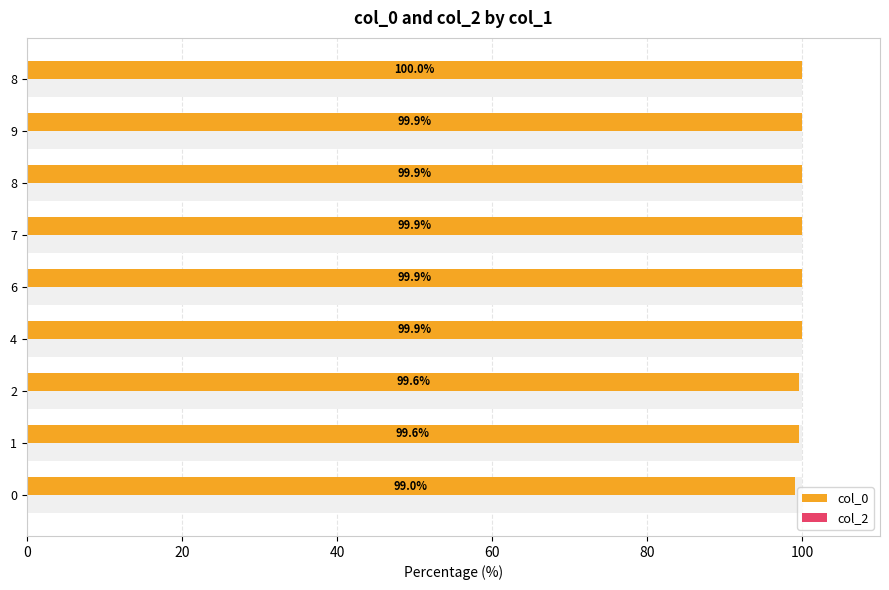

Which series has the largest total across all categories?

col_0